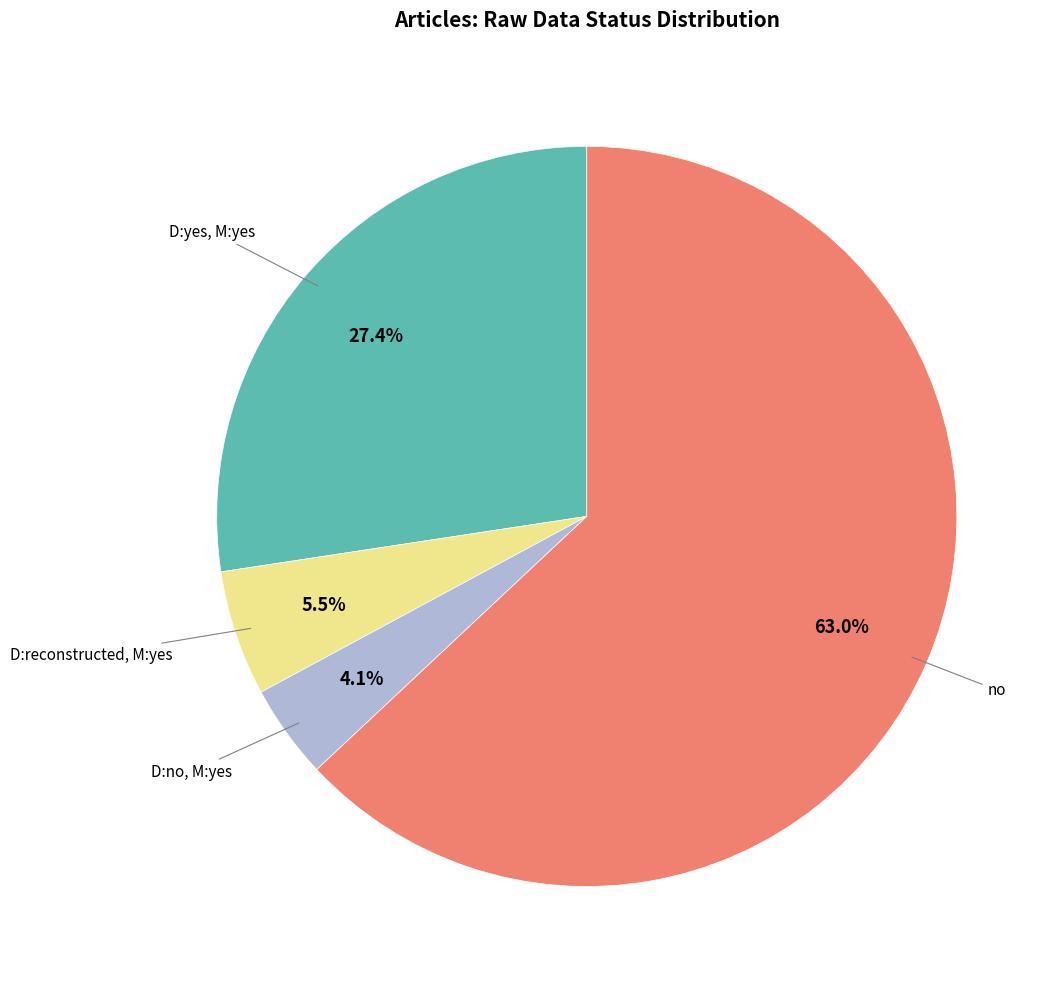

Is there any slice that represents more than half of the pie?

Yes